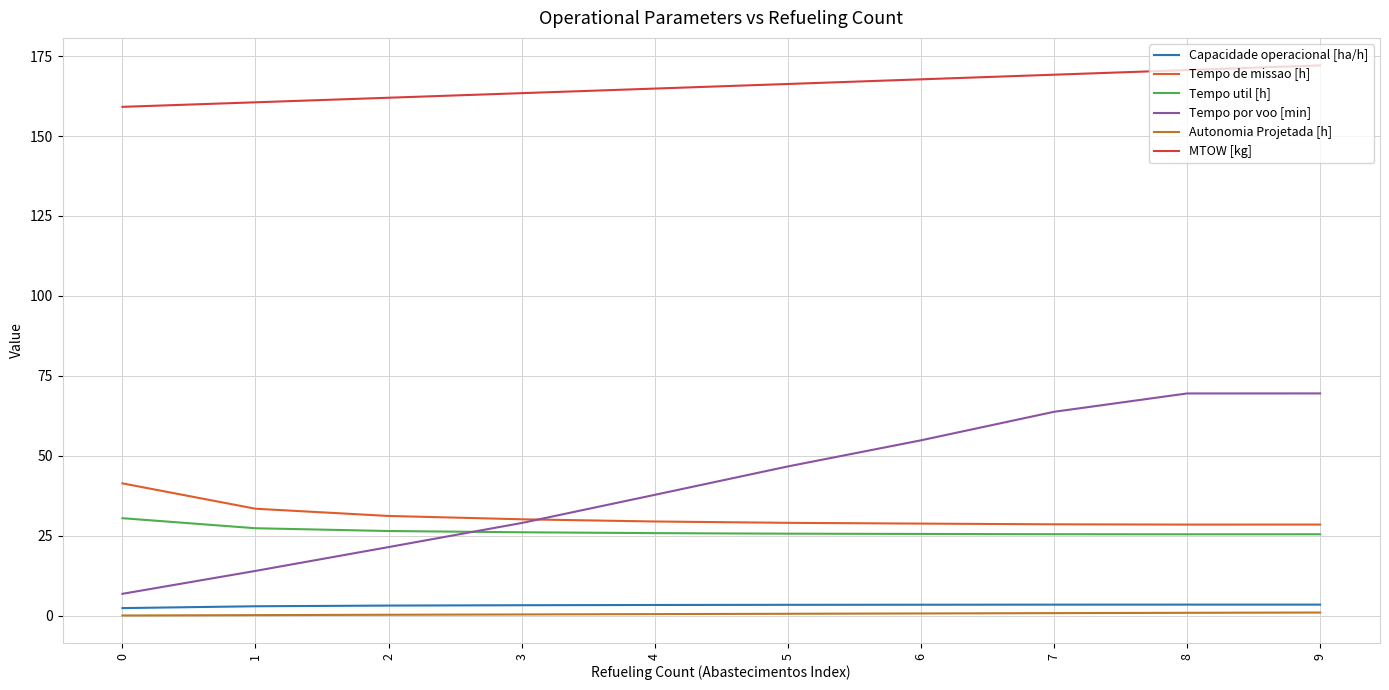

Count the number of categories in the chart.

10